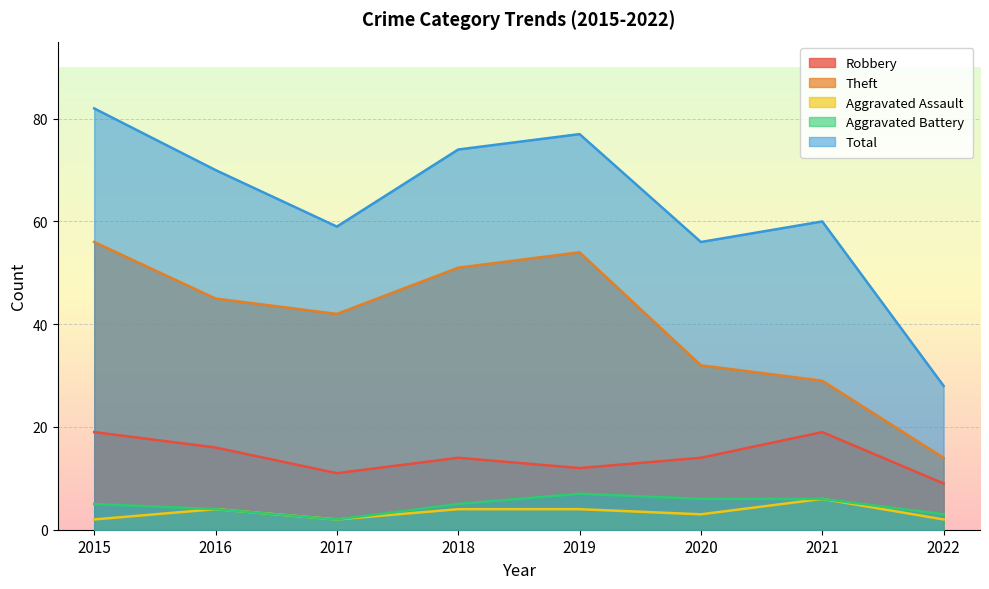

True or false: Aggravated Assault and Robbery cross at least once.

False